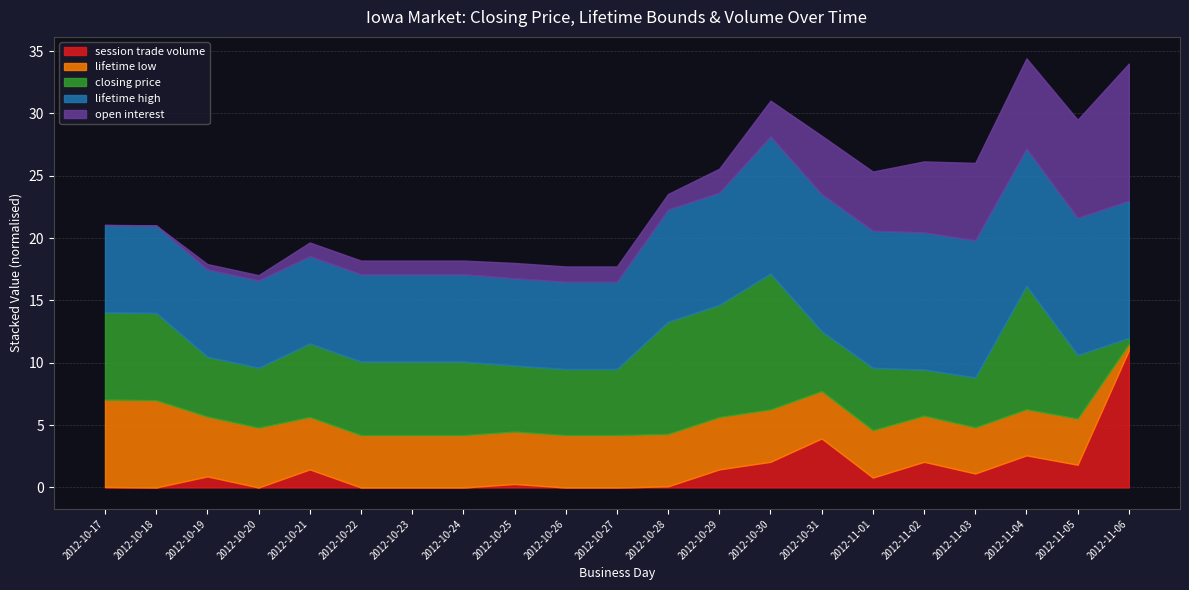

What is the total value across all series at 2012-10-29?

25.6